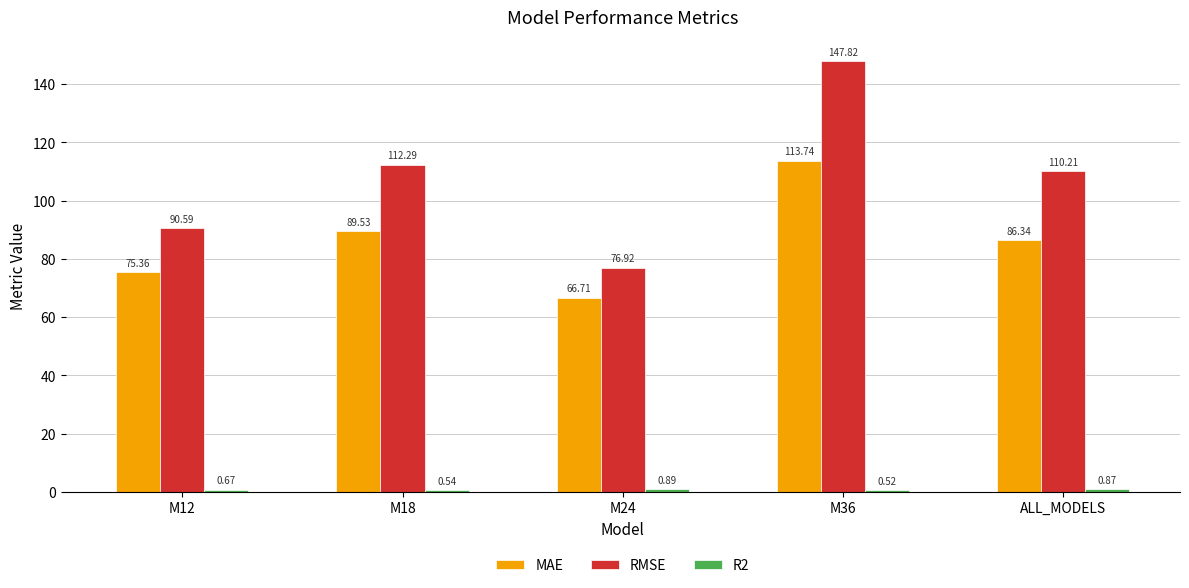

Rank the categories by MAE value from highest to lowest.

M36, M18, ALL_MODELS, M12, M24